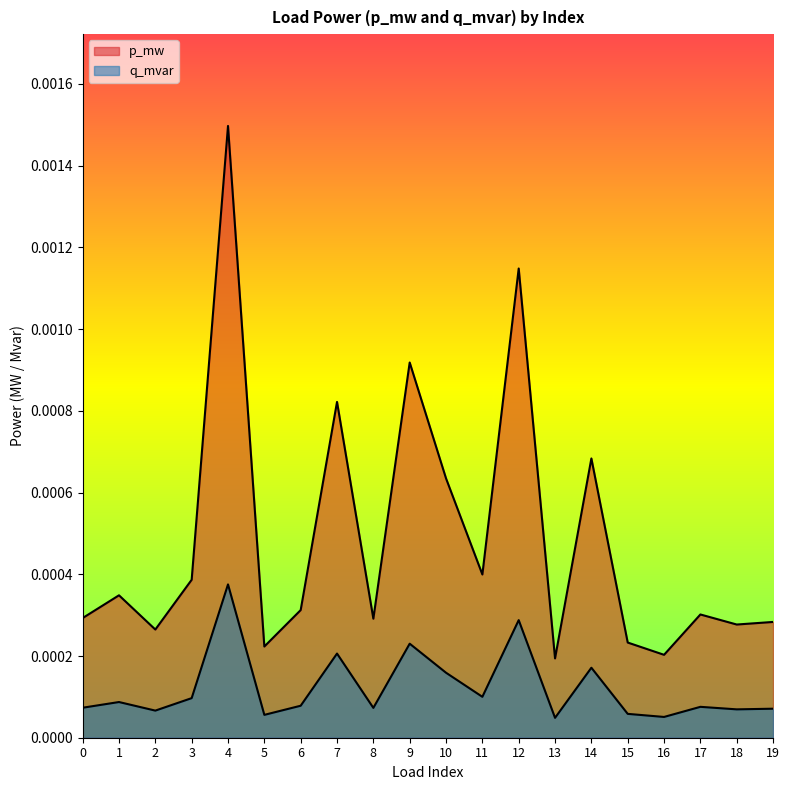

How many data points does each series have?

20